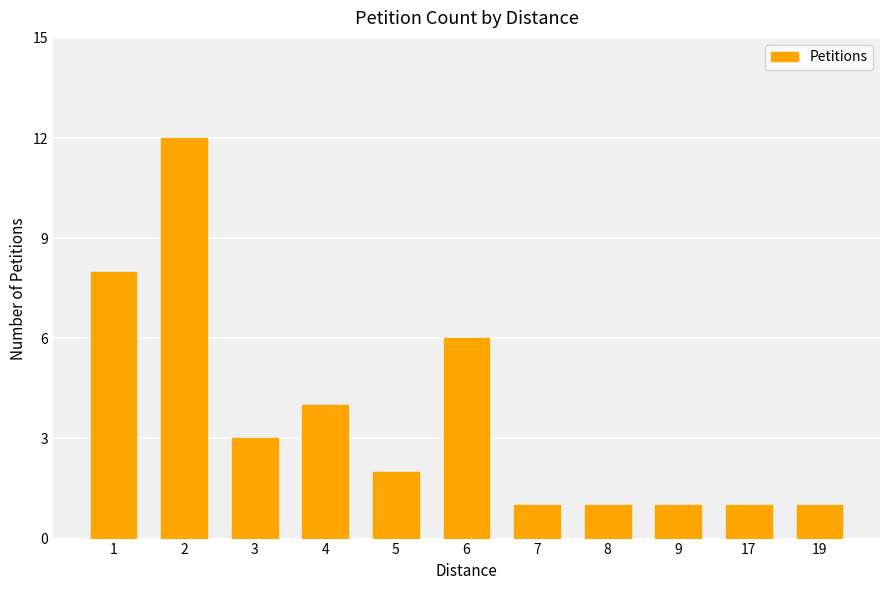

What is the sum of the values at 3 and 17?

4